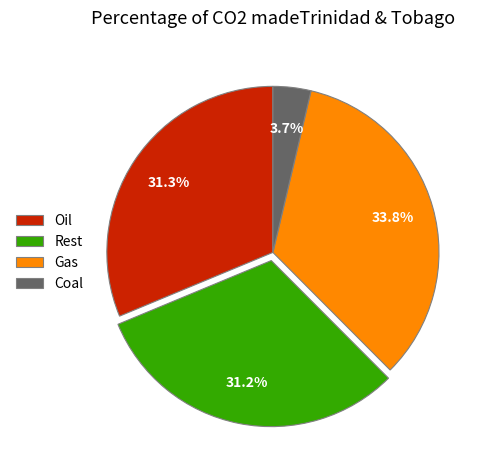

Does any single category account for the majority?

No